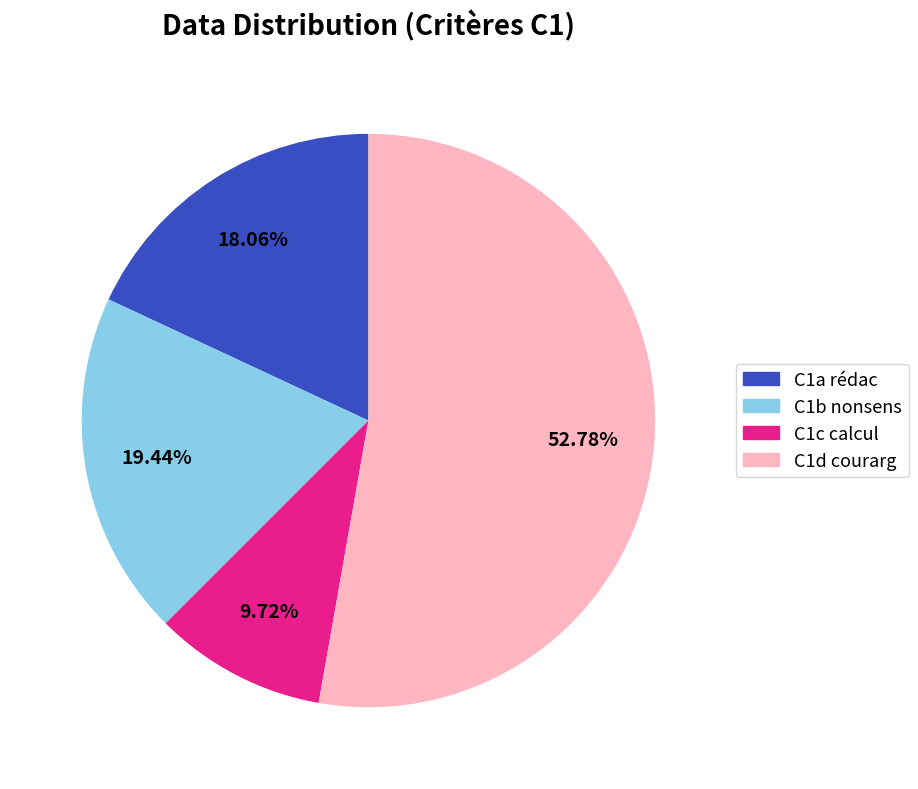

Which category accounts for the majority?

C1d courarg